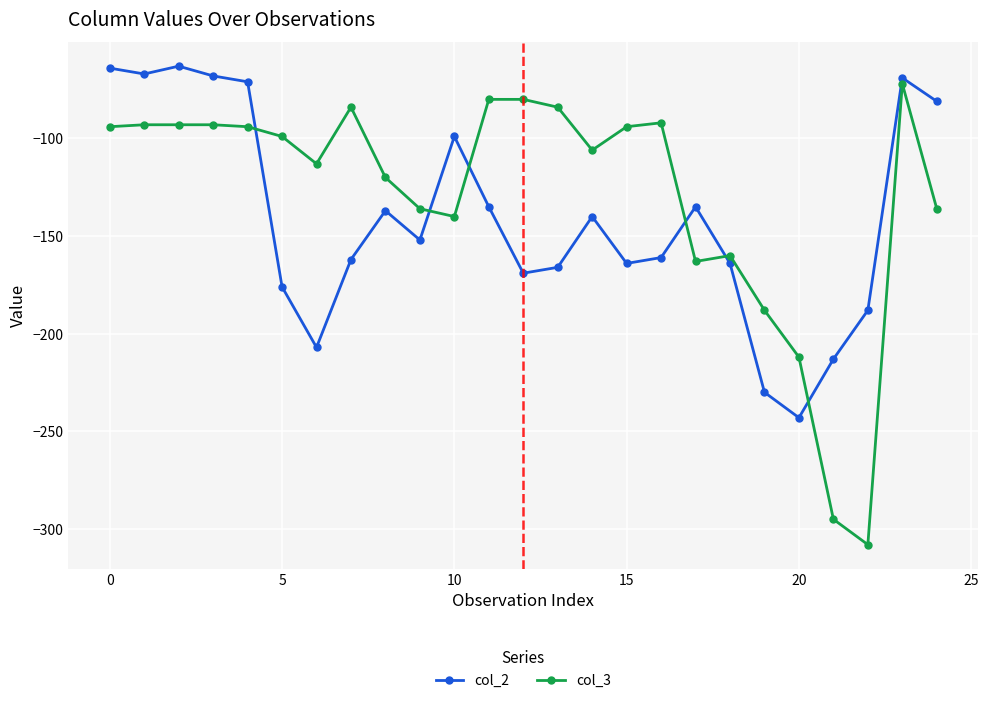

What is the value of the col_3 point at the 3rd from the left?

-93